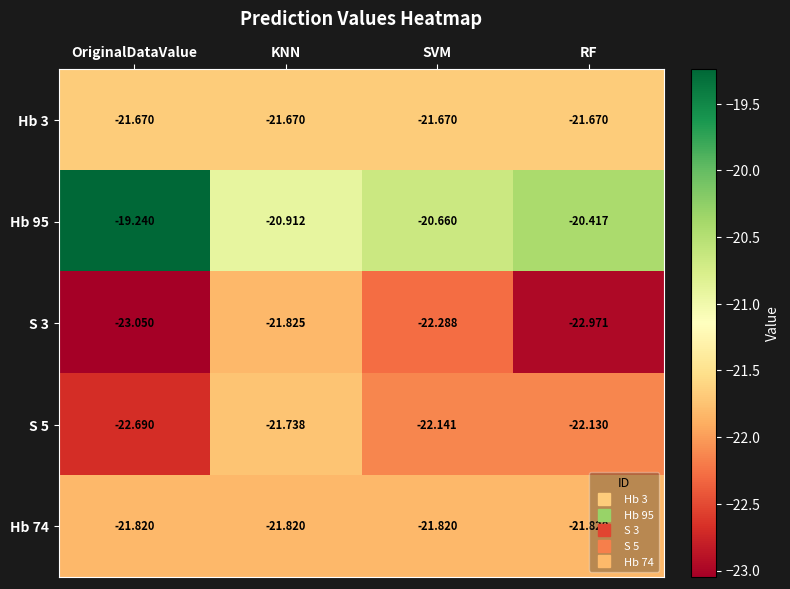

At which category does the chart reach its minimum across all series?

OriginalDataValue